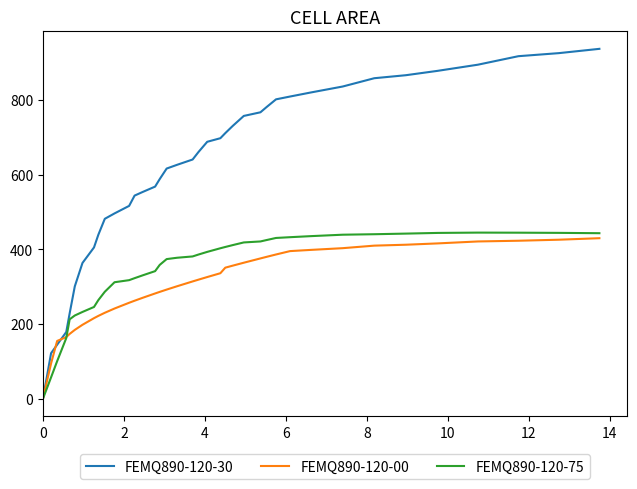

Which series has the largest range (max minus min)?

FEMQ890-120-30